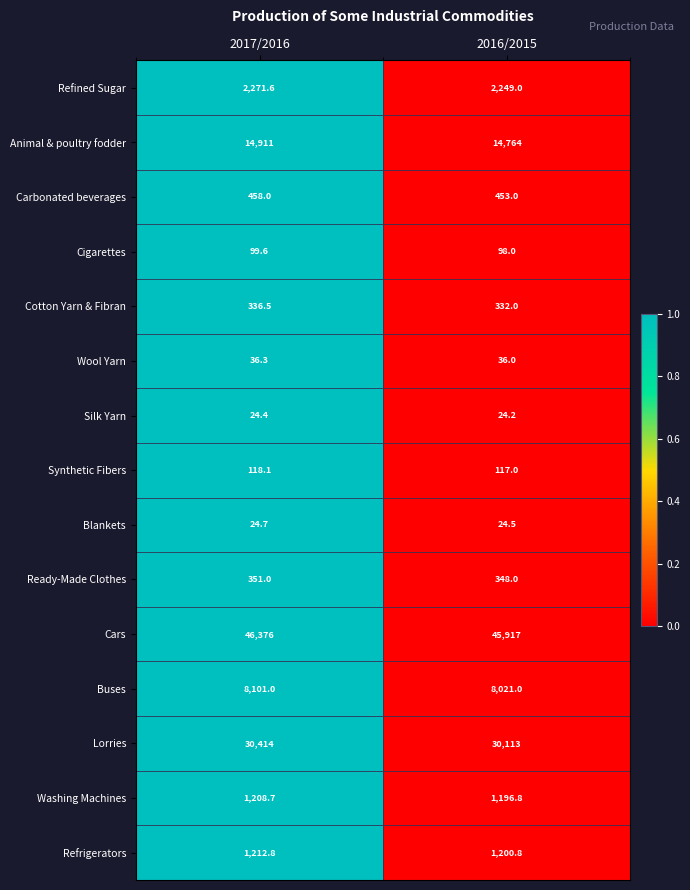

True or false: Refrigerators has a value of 632.7 at 2017/2016.

False